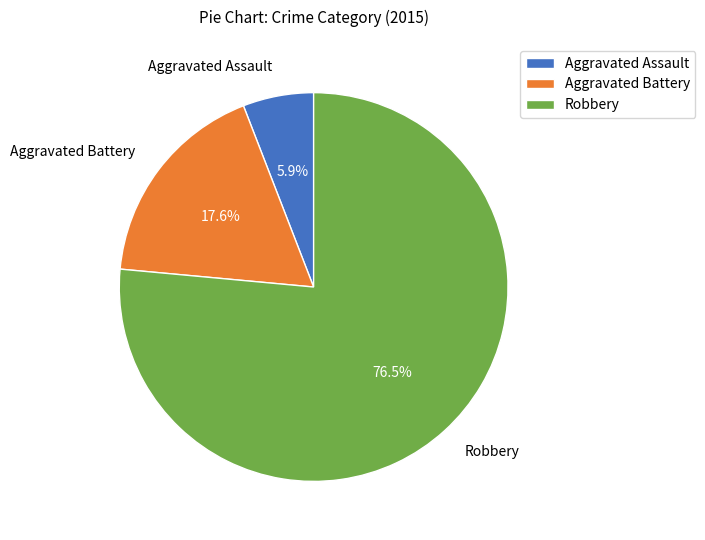

Which category accounts for the majority?

Robbery